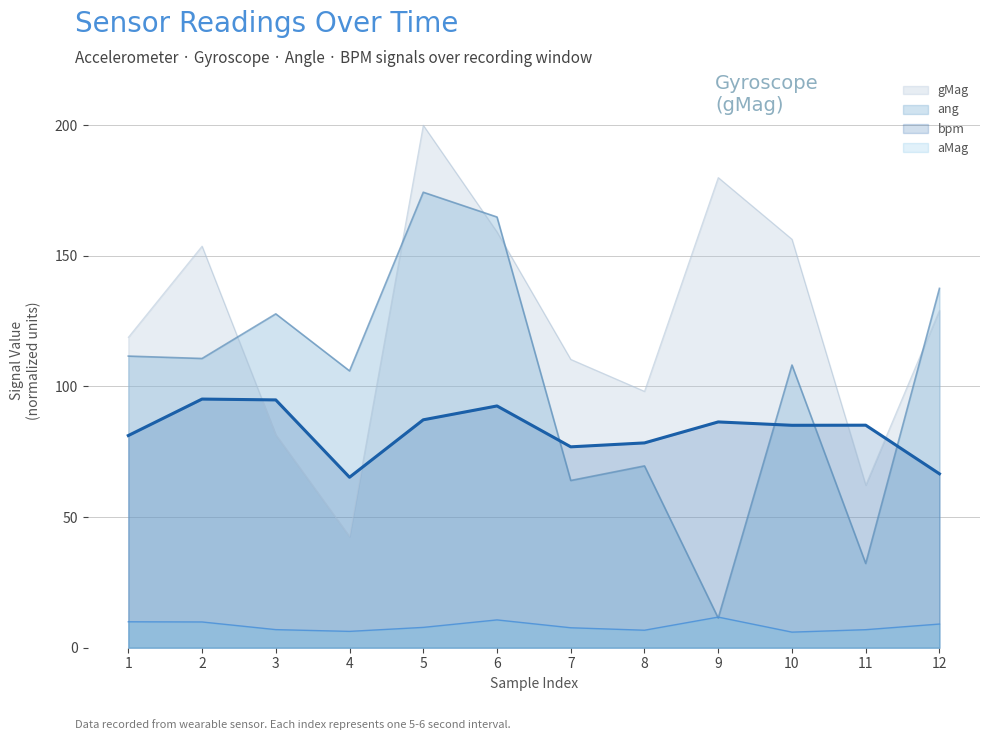

What is the sum of all gMag values?

1492.2